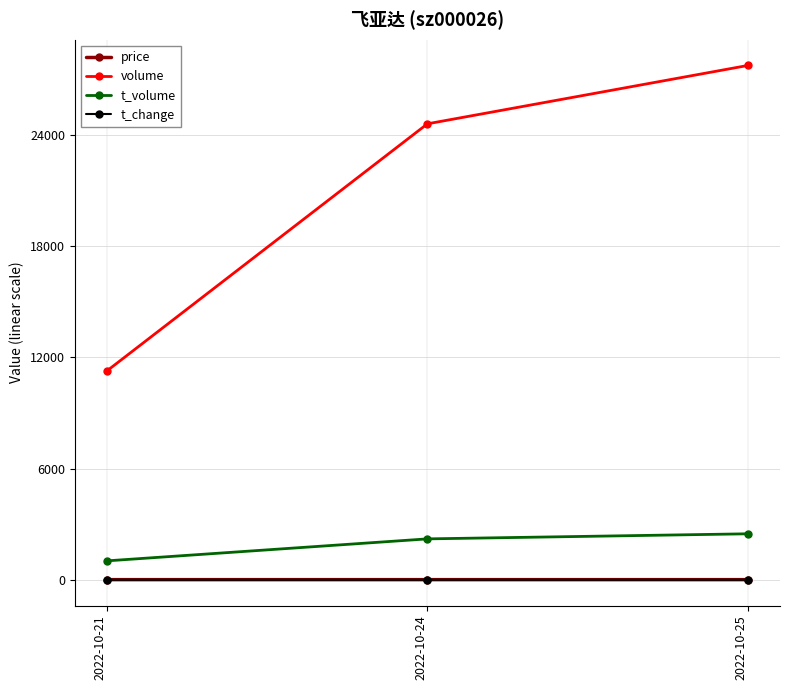

Which series has the largest range (max minus min)?

volume